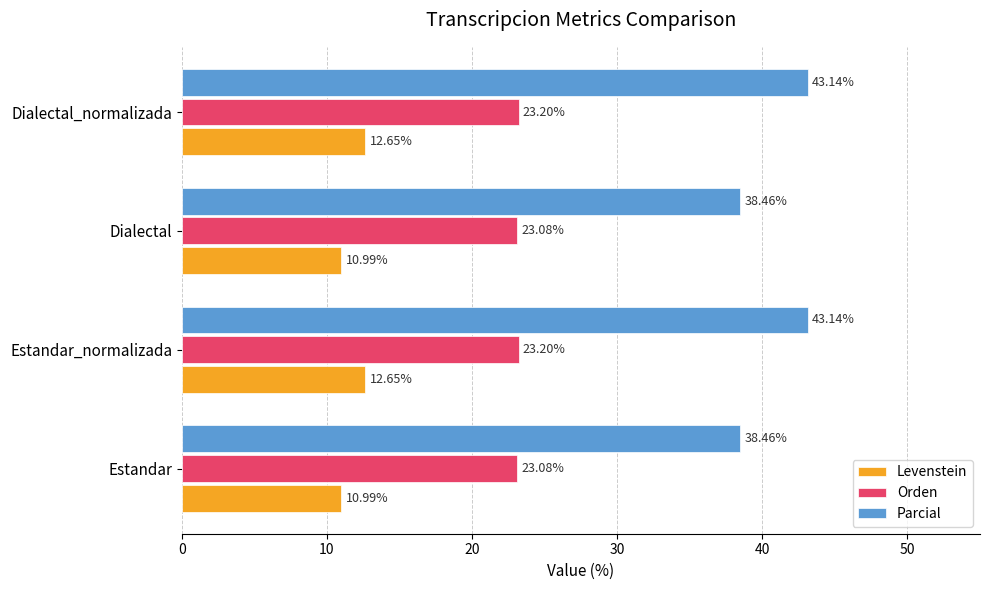

List the series in order of their overall mean, lowest first.

Levenstein, Orden, Parcial